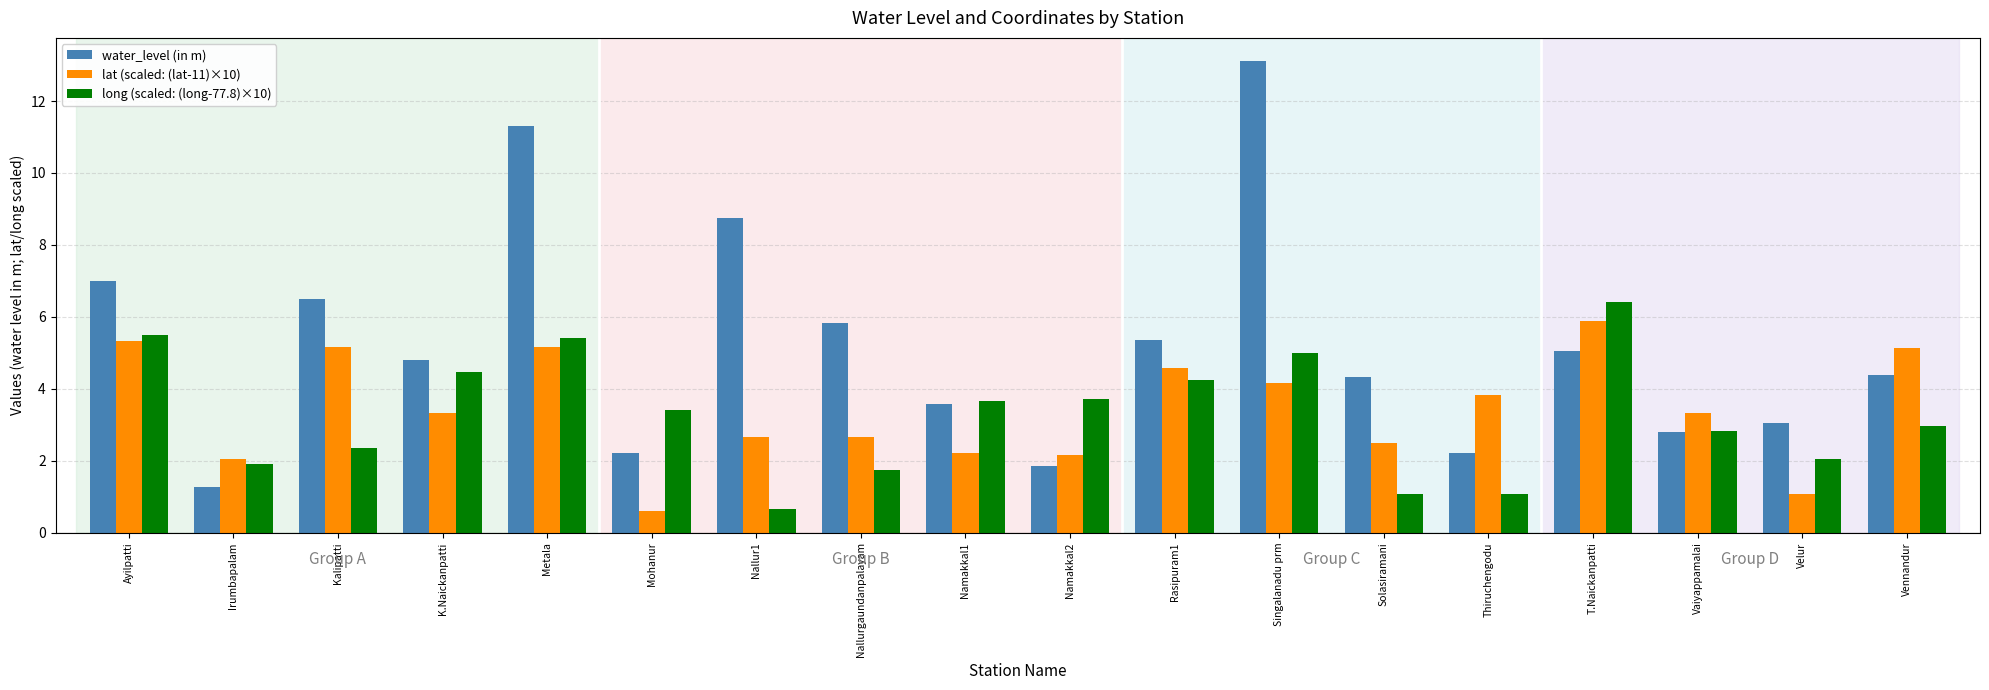

True or false: long (scaled: (long-77.8)×10) has a value of 1.0 at Irumbapalam.

False